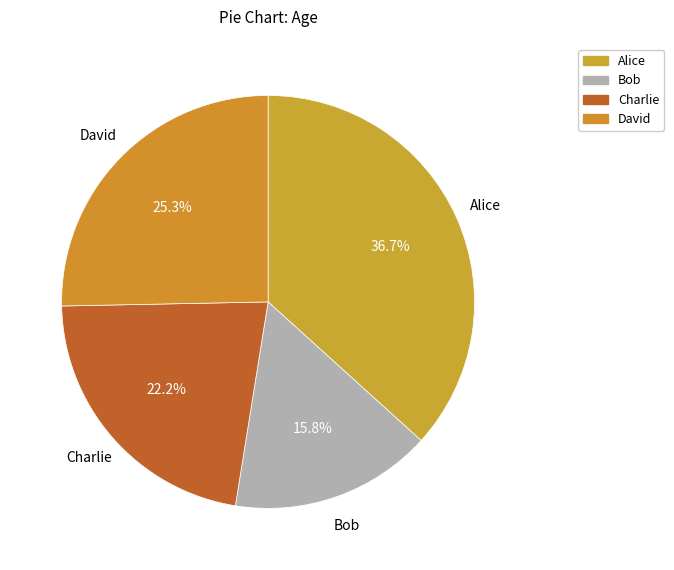

Does David represent more than half of the total?

No